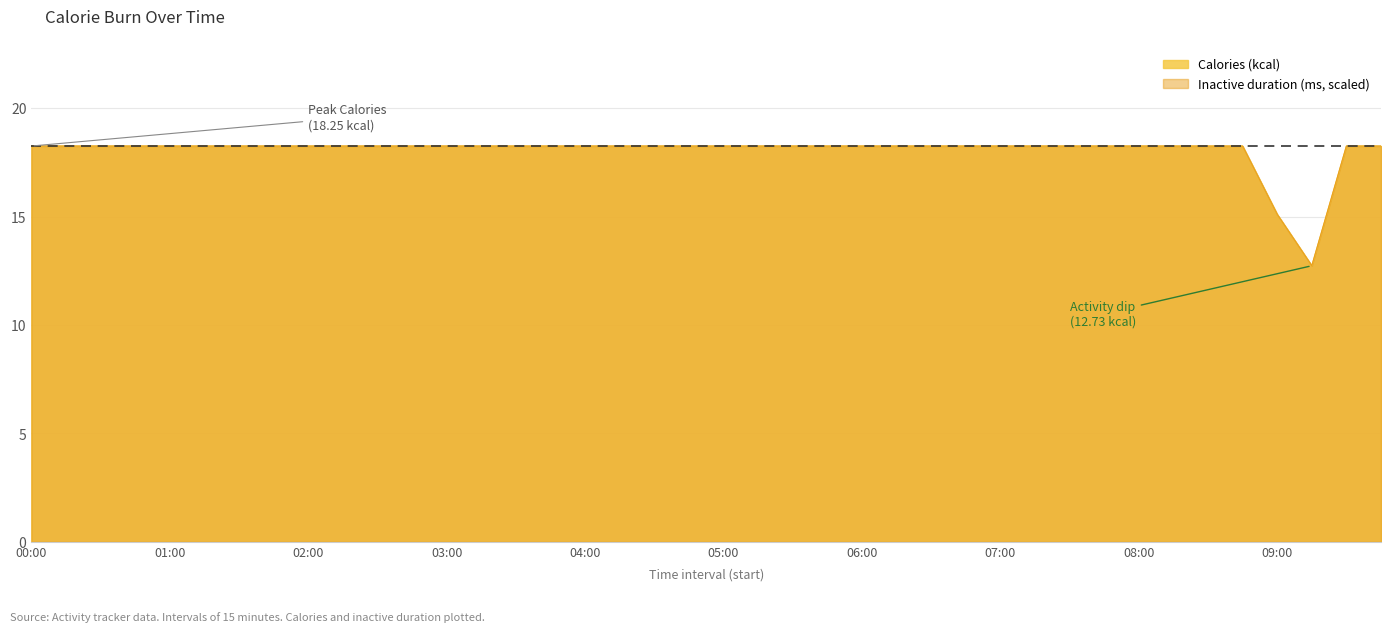

Rank the categories by Calories (kcal) value from lowest to highest.

09:15, 09:00, 09:30, 09:45, 00:00, 00:15, 00:30, 00:45, 01:00, 01:15, 01:30, 01:45, 02:00, 02:15, 02:30, 02:45, 03:00, 03:15, 03:30, 03:45, 04:00, 04:15, 04:30, 04:45, 05:00, 05:15, 05:30, 05:45, 06:00, 06:15, 06:30, 06:45, 07:00, 07:15, 07:30, 07:45, 08:00, 08:15, 08:30, 08:45